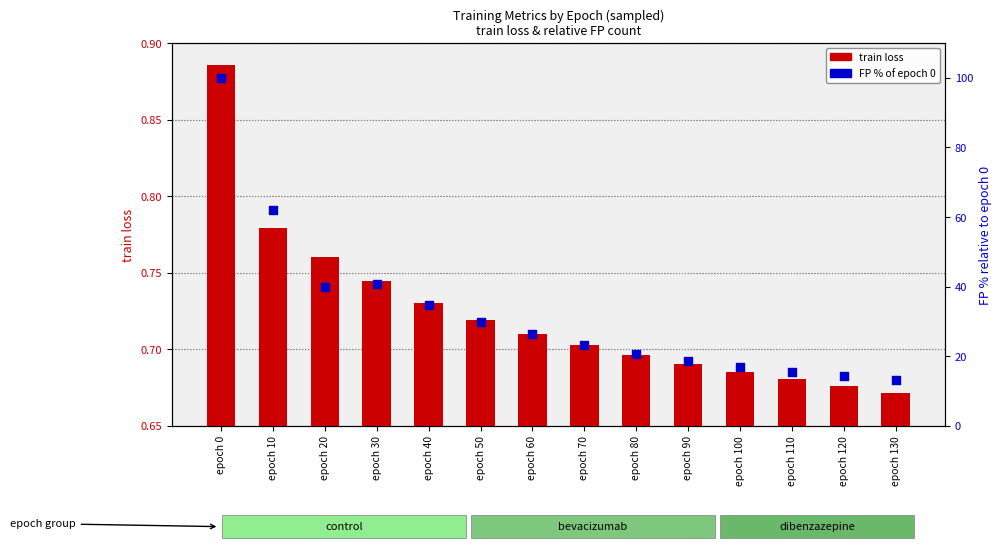

Which series has the widest spread of Y values?

FP % of epoch 0